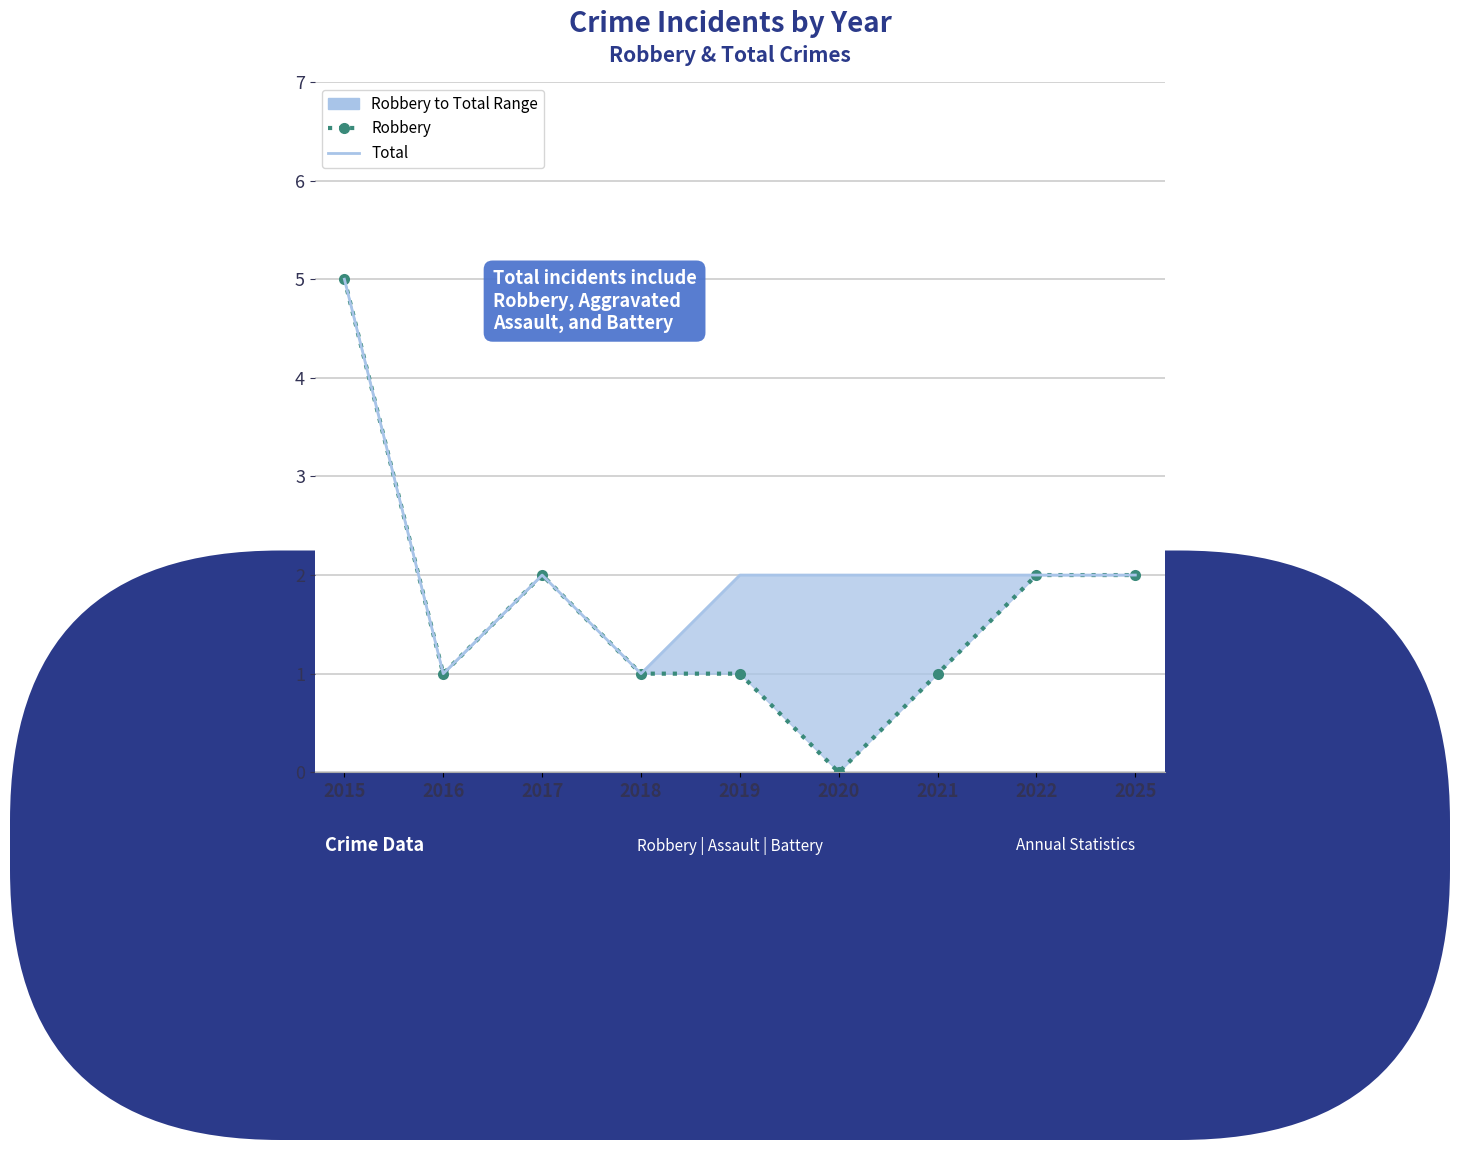

True or false: Total has a value of 0 at 2022.

False